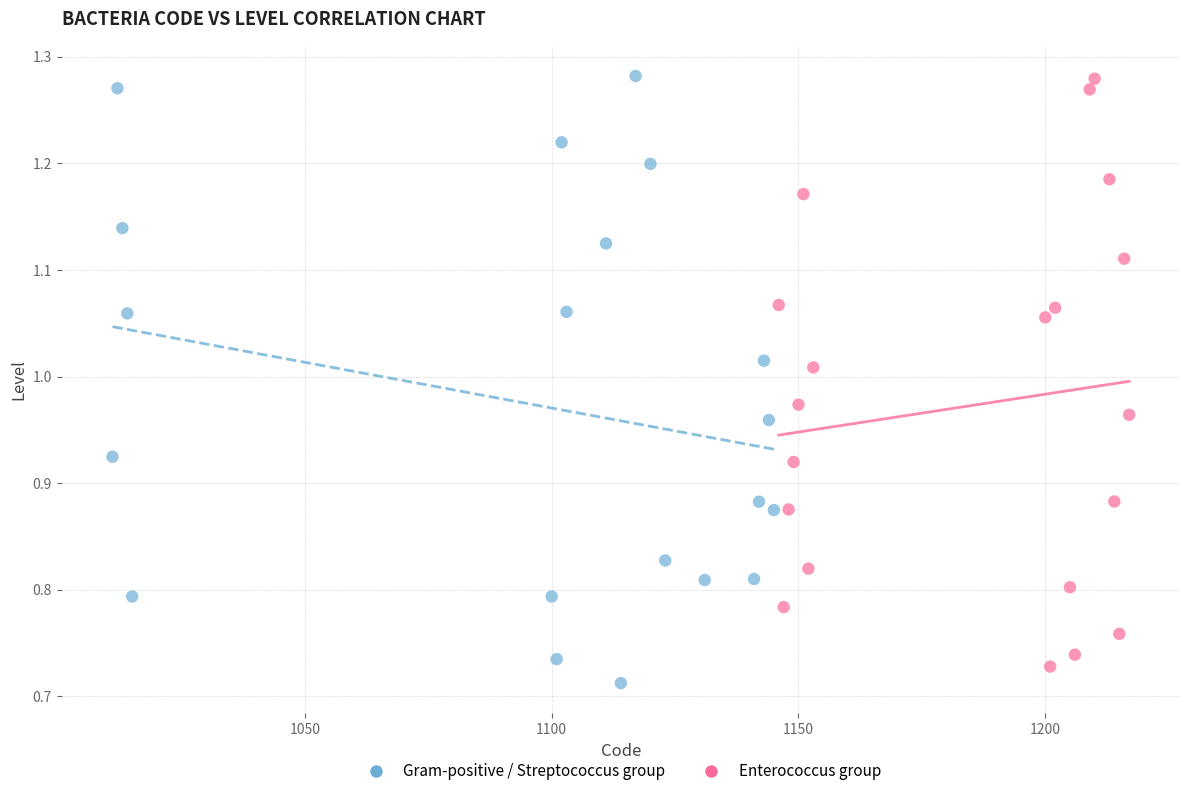

What are all the series names shown in the legend?

Gram-positive / Streptococcus group, Enterococcus group